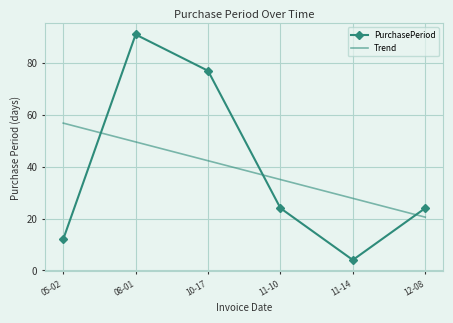

Which series has the largest range (max minus min)?

PurchasePeriod